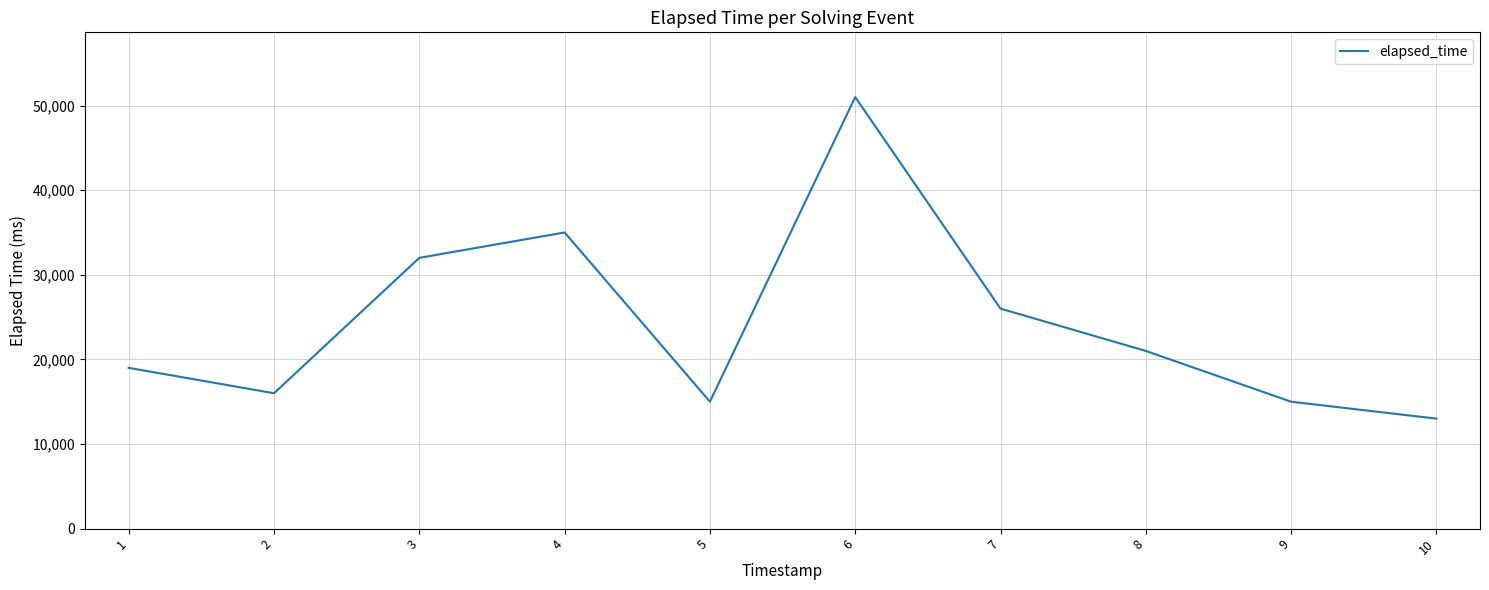

What is the difference between the values at 10 and 9?

2000